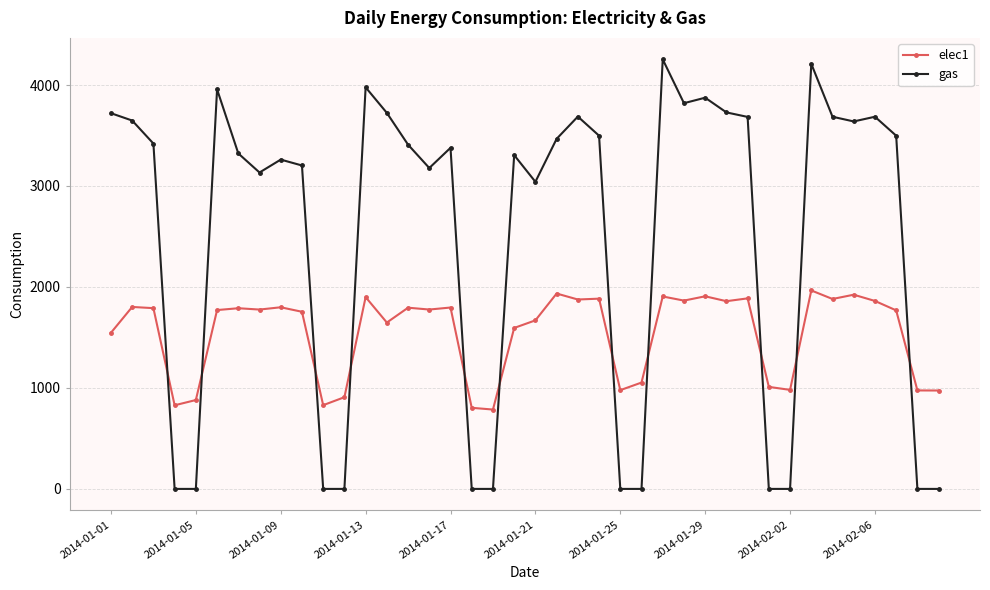

Rank the series by their average value, from lowest to highest.

elec1, gas